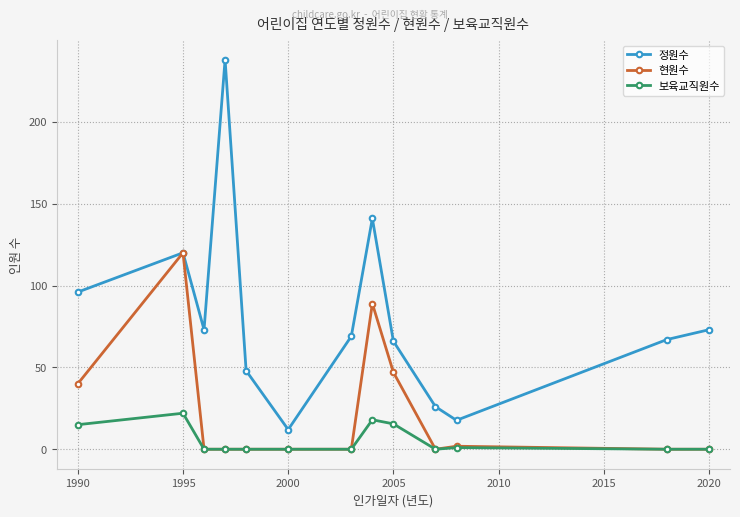

What is the value of the 현원수 point at the 8th from the left?

89.0